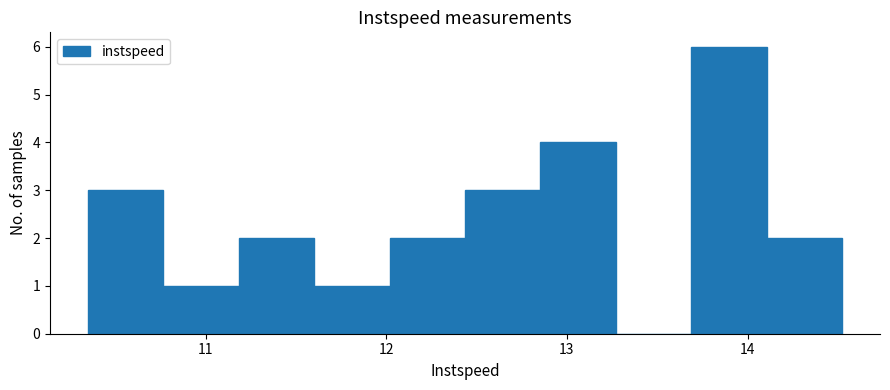

Reading left to right, transcribe this chart: for each bar, give the range it covers on the x-axis and its height. Neither the bar edges nor the heights are printed on the chart, so give them approximately, as read against the axes.

10.3 to 10.8: 3
10.8 to 11.2: 1
11.2 to 11.6: 2
11.6 to 12.0: 1
12.0 to 12.4: 2
12.4 to 12.9: 3
12.9 to 13.3: 4
13.3 to 13.7: 0
13.7 to 14.1: 6
14.1 to 14.5: 2